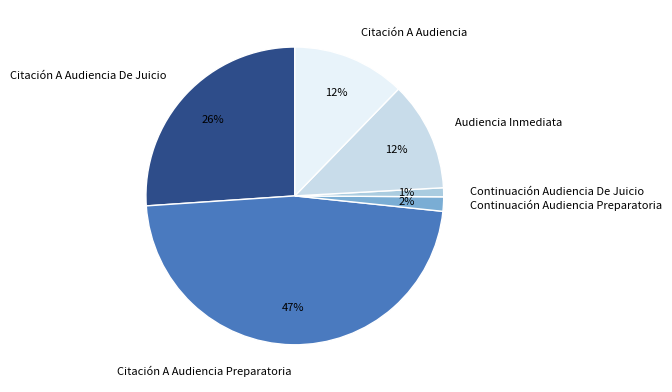

What is the smallest slice in the pie chart?

Continuación Audiencia De Juicio